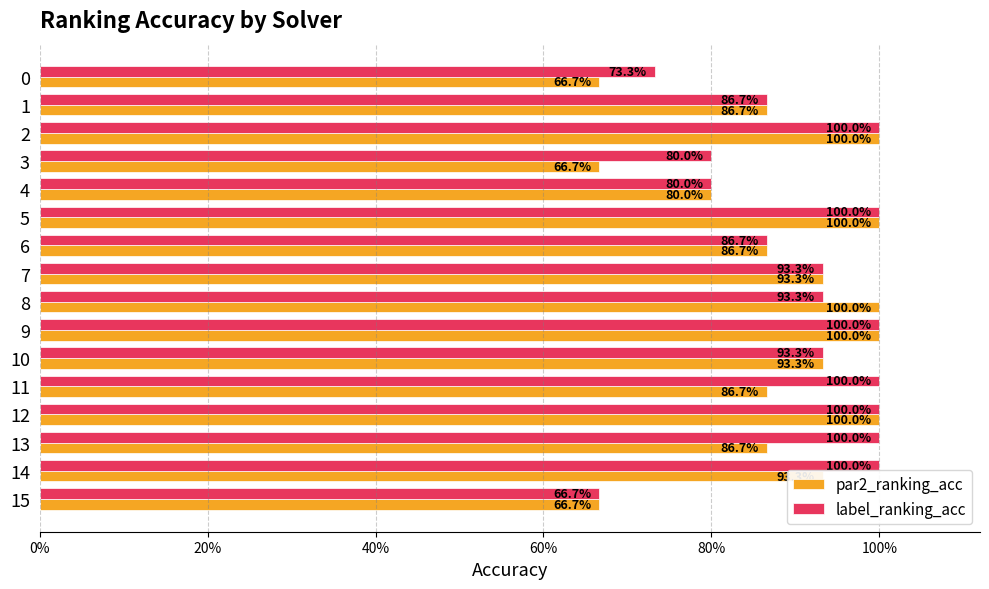

What are all the series names shown in the legend?

par2_ranking_acc, label_ranking_acc